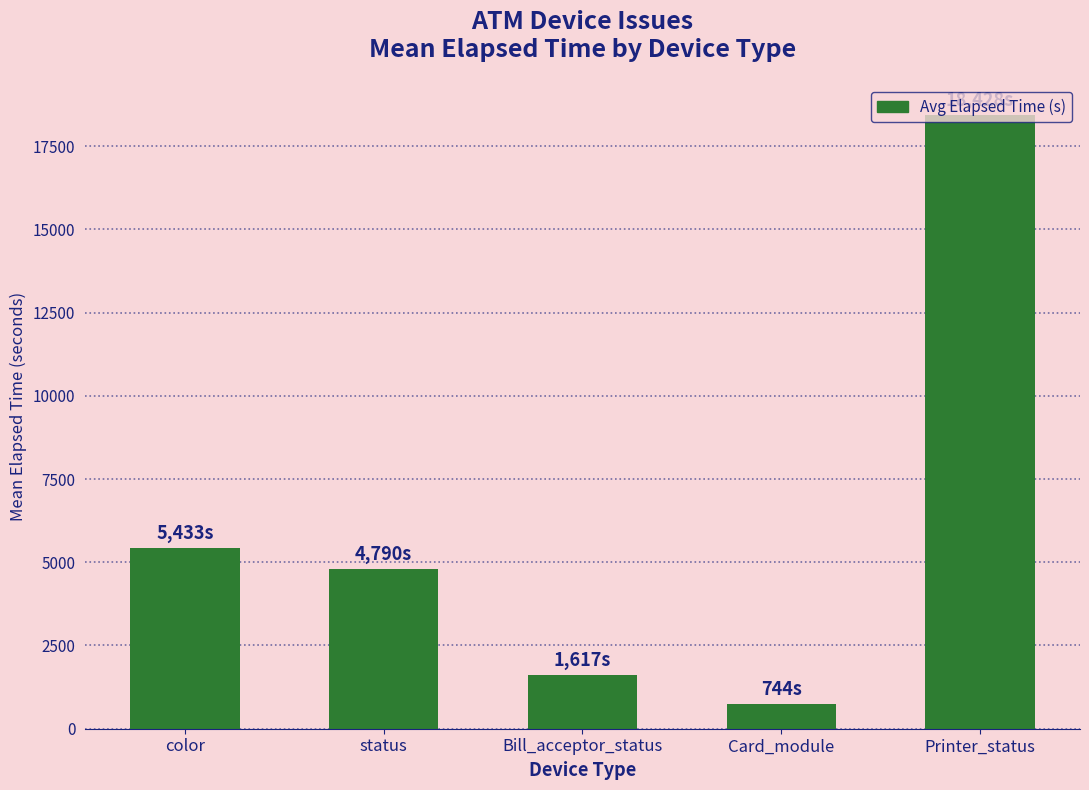

At which label does the data first exceed 4790?

color